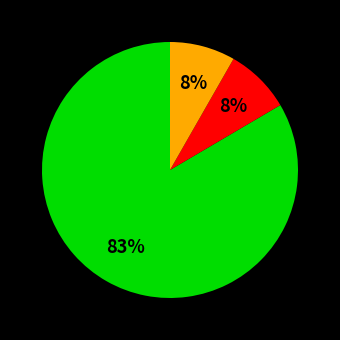

To the nearest percent, what is the average slice percentage?

33%